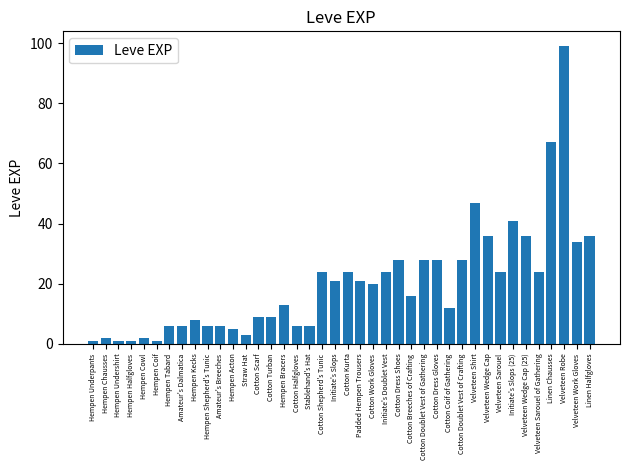

Count the number of categories in the chart.

40